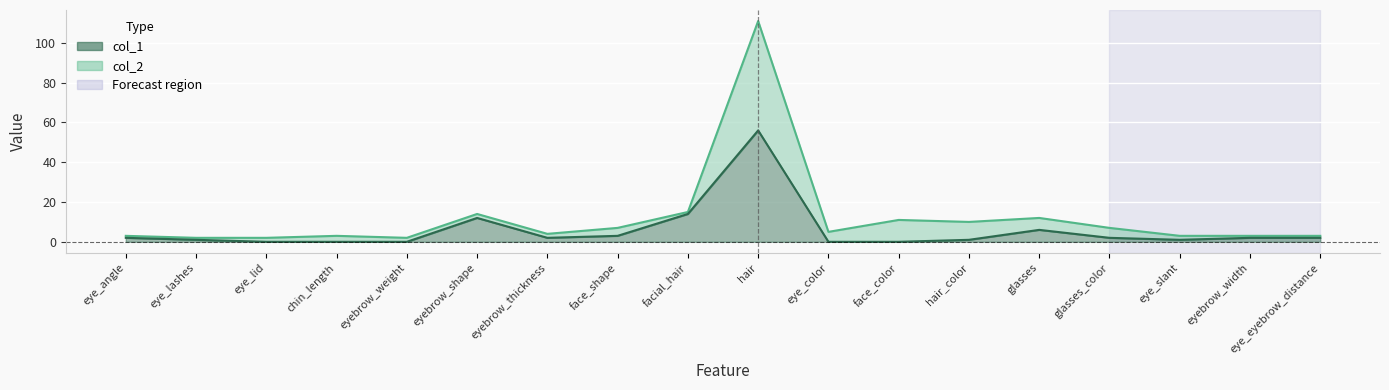

Count the number of data series in this chart.

2